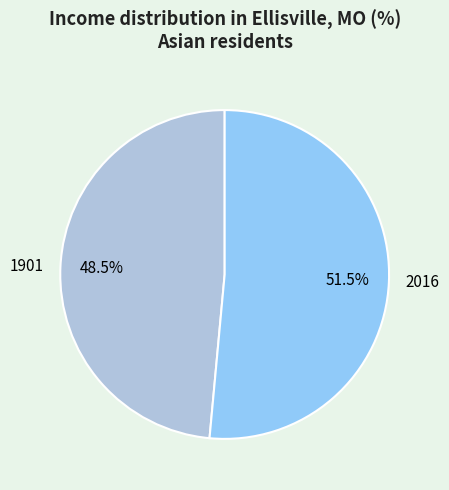

What percentage do 1901 and 2016 together represent?

100.0%